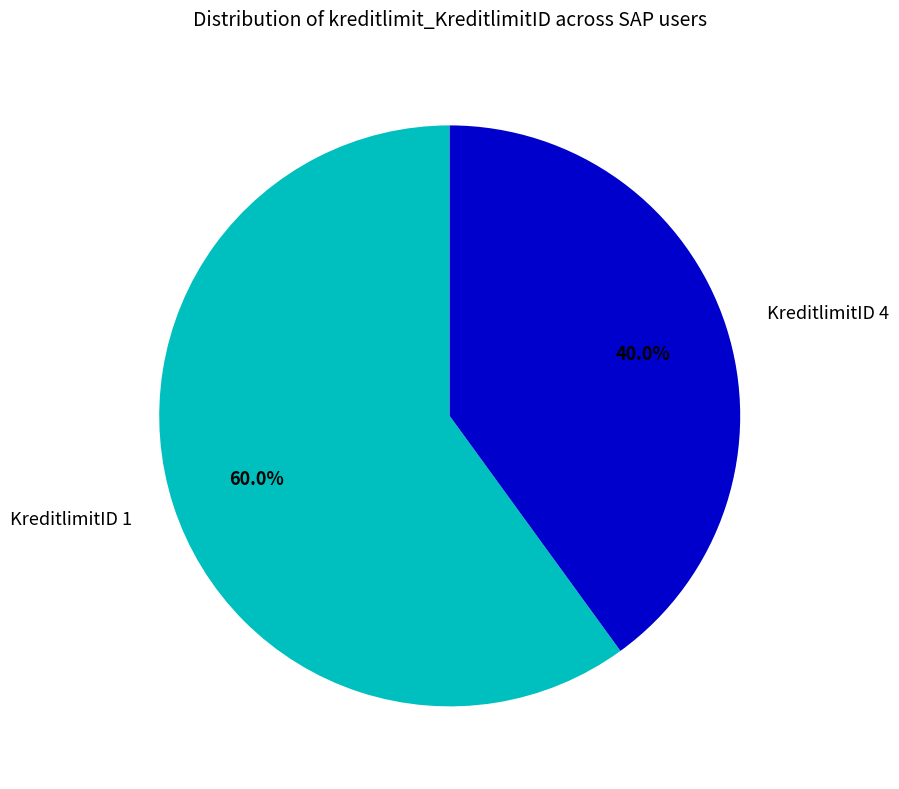

To the nearest percent, what is the average slice percentage?

50%